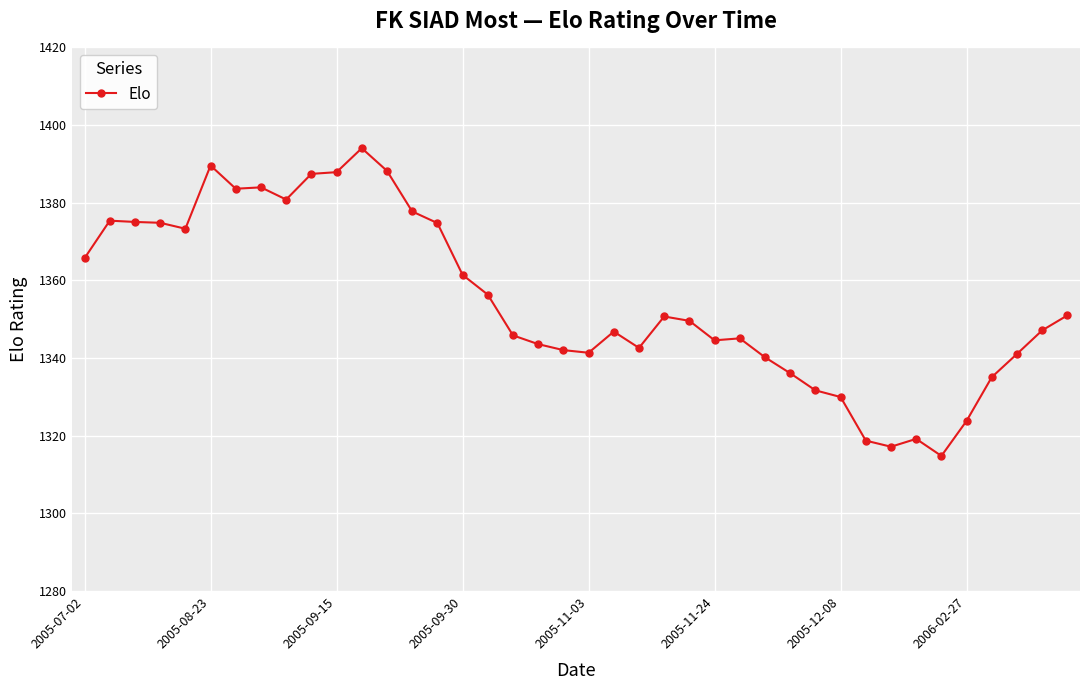

True or false: there are more than 2 points higher than both neighbors.

True